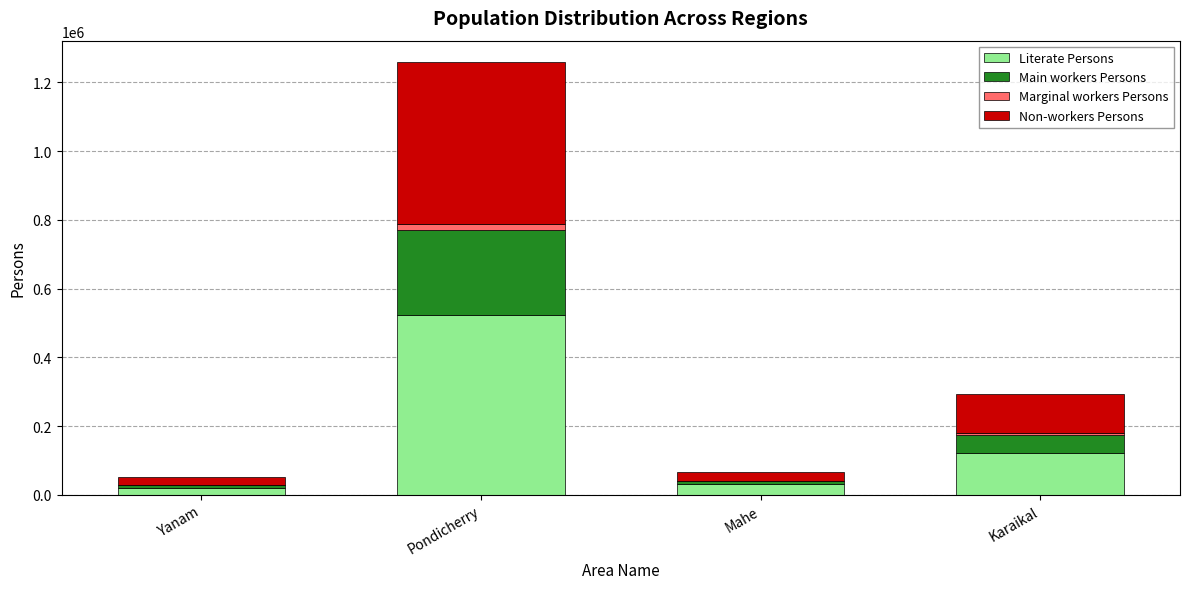

Does the chart contain stacked bars?

Yes